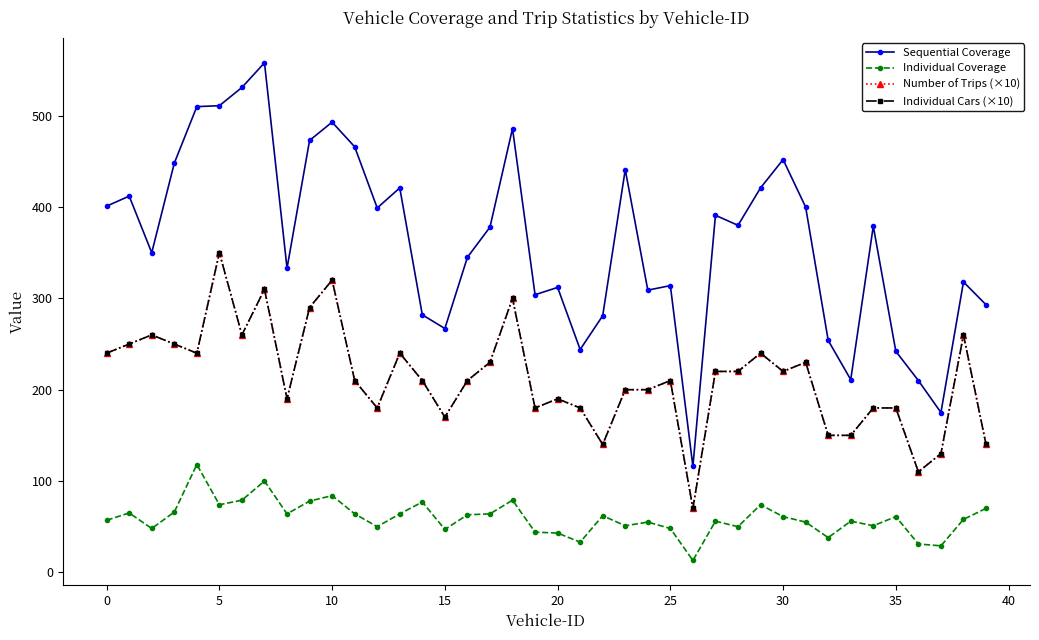

Does the chart have visible grid lines?

No